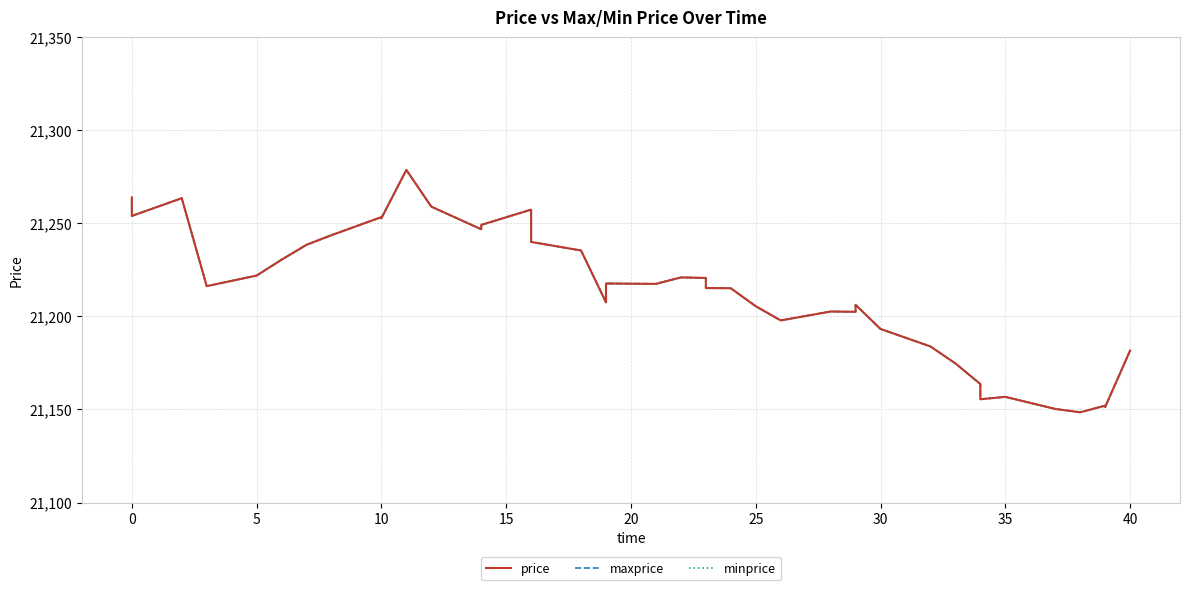

Reading left to right, what are all the values shown in this chart?

price: 21264.0	21254.0	21263.6	21216.3	21222.0	21230.5	21238.5	21243.7	21253.4	21252.8	21278.8	21259.0	21246.8	21249.2	21257.4	21240.0	21235.4	21207.6	21217.7	21217.5	21221.0	21220.7	21215.3	21215.1	21205.5	21197.9	21202.6	21202.5	21206.2	21193.3	21183.9	21174.8	21163.7	21155.5	21156.8	21150.3	21148.5	21152.1	21151.3	21181.7
maxprice: 21264.0	21254.0	21263.6	21216.3	21222.0	21230.5	21238.5	21243.7	21253.4	21252.8	21278.8	21259.0	21246.8	21249.2	21257.4	21240.0	21235.4	21207.6	21217.7	21217.5	21221.0	21220.7	21215.3	21215.1	21205.5	21197.9	21202.6	21202.5	21206.2	21193.3	21183.9	21174.8	21163.7	21155.5	21156.8	21150.3	21148.5	21152.1	21151.3	21181.7
minprice: 21264.0	21254.0	21263.6	21216.3	21222.0	21230.5	21238.5	21243.7	21253.4	21252.8	21278.8	21259.0	21246.8	21249.2	21257.4	21240.0	21235.4	21207.6	21217.7	21217.5	21221.0	21220.7	21215.3	21215.1	21205.5	21197.9	21202.6	21202.5	21206.2	21193.3	21183.9	21174.8	21163.7	21155.5	21156.8	21150.3	21148.5	21152.1	21151.3	21181.7